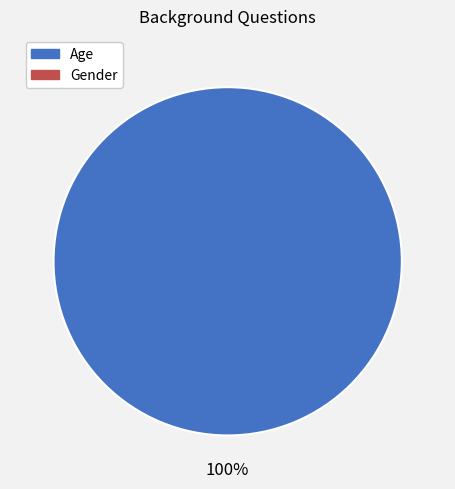

Is there any slice that represents more than half of the pie?

Yes